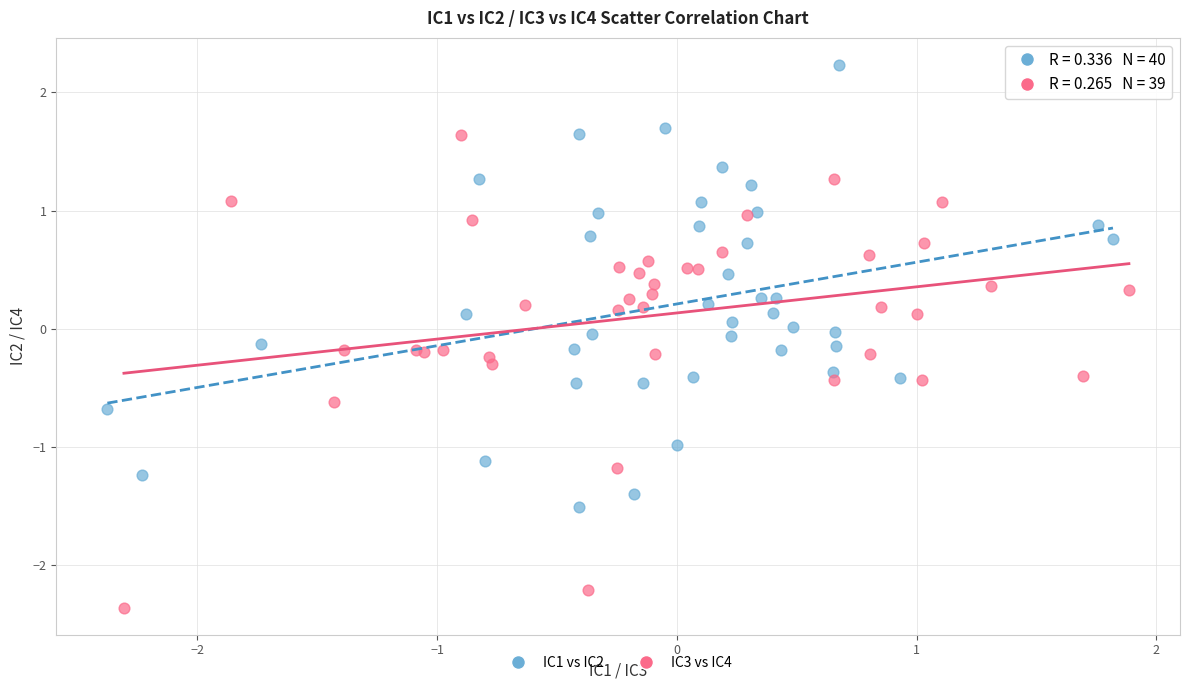

Which series reaches the minimum Y coordinate?

IC3 vs IC4